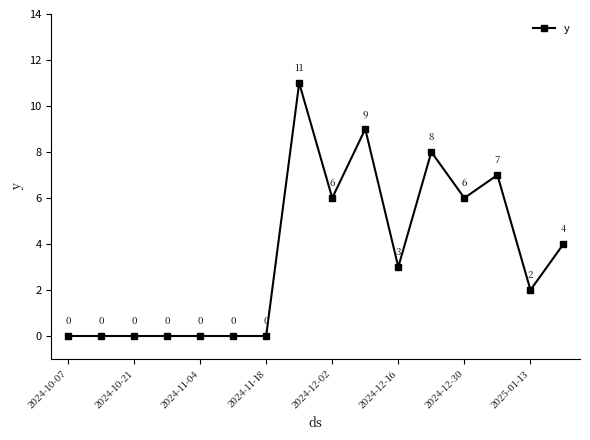

What is the greatest value displayed?

11